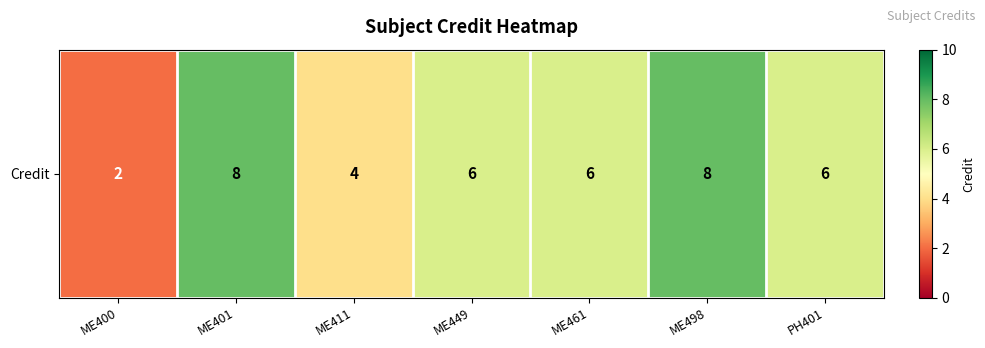

What is the difference between the maximum and minimum values?

6